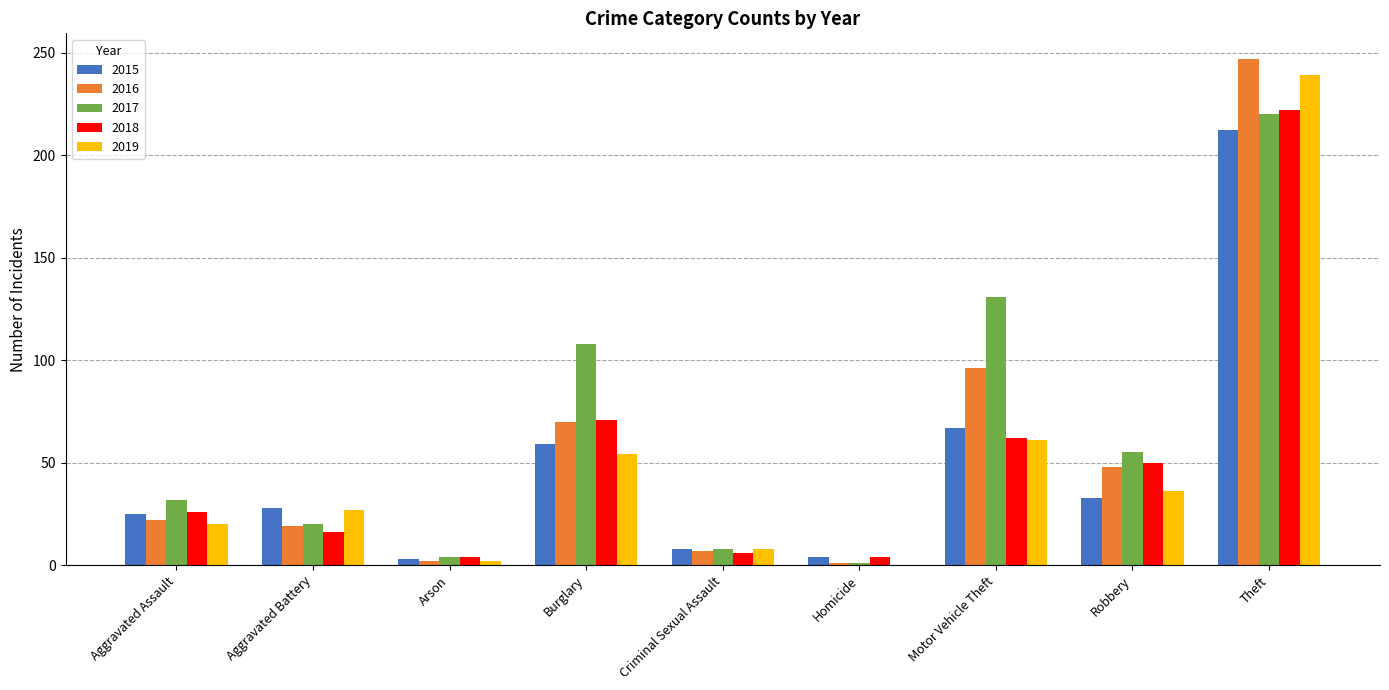

What is the average value of the 2016 series?

57